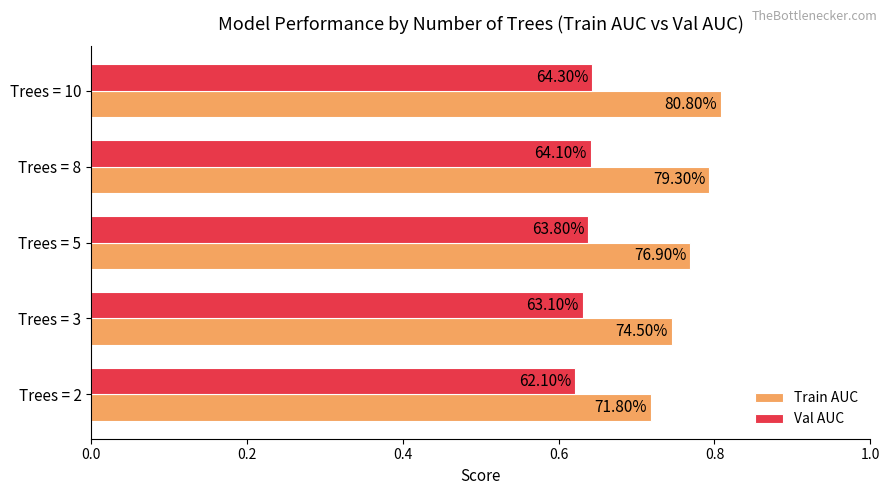

Count the Train AUC values in the range 0 to 1.

5